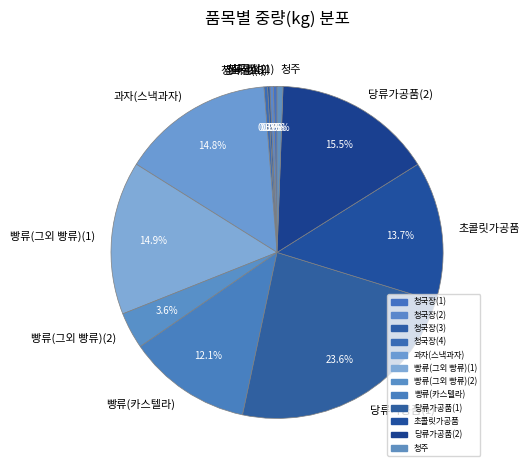

What portion of the pie excludes 초콜릿가공품?

86.3%